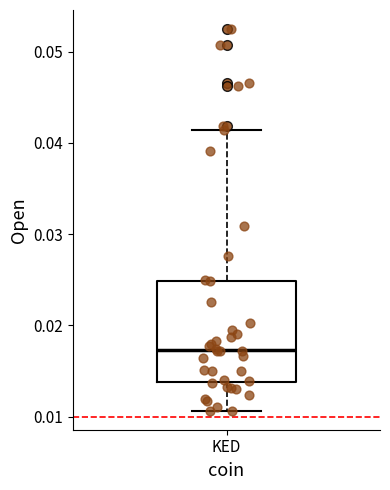

Where does the median line of the box for KED sit on the y-axis? The values are not printed on the chart, so give them approximately, as read against the axis.

0.017